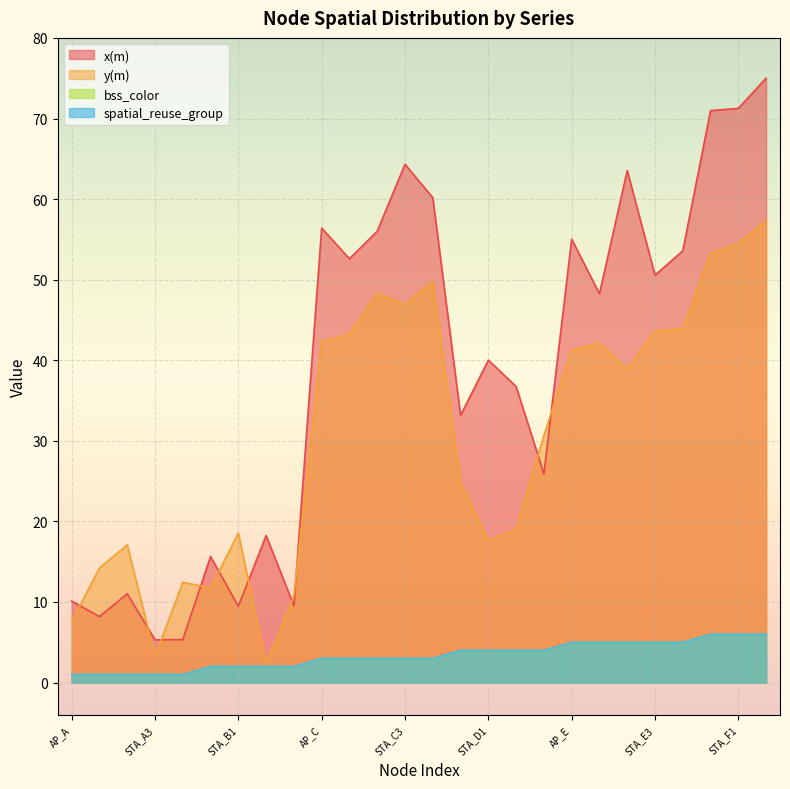

What is the difference between the y(m) values at STA_A3 and STA_B1?

15.3